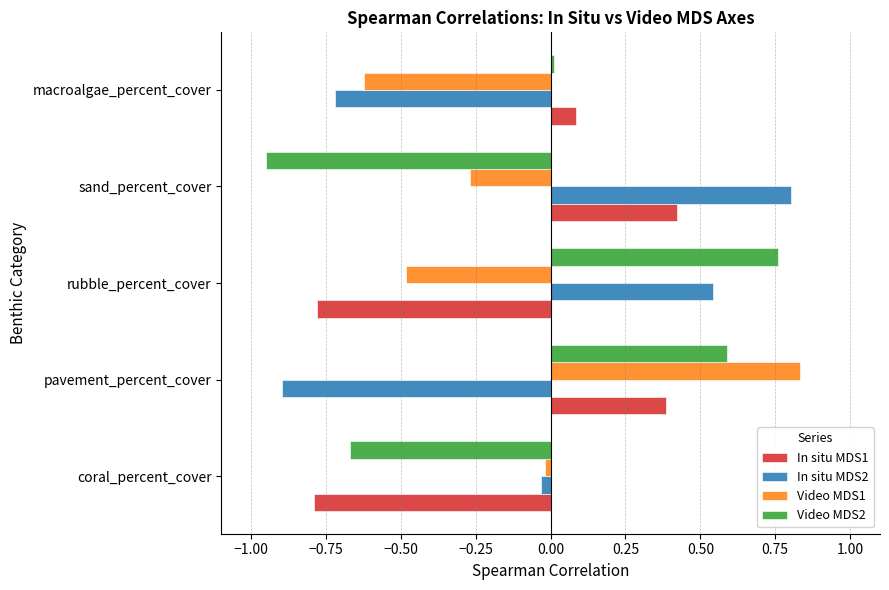

Is the value of Video MDS2 at rubble_percent_cover greater than the value of Video MDS1 at rubble_percent_cover?

Yes